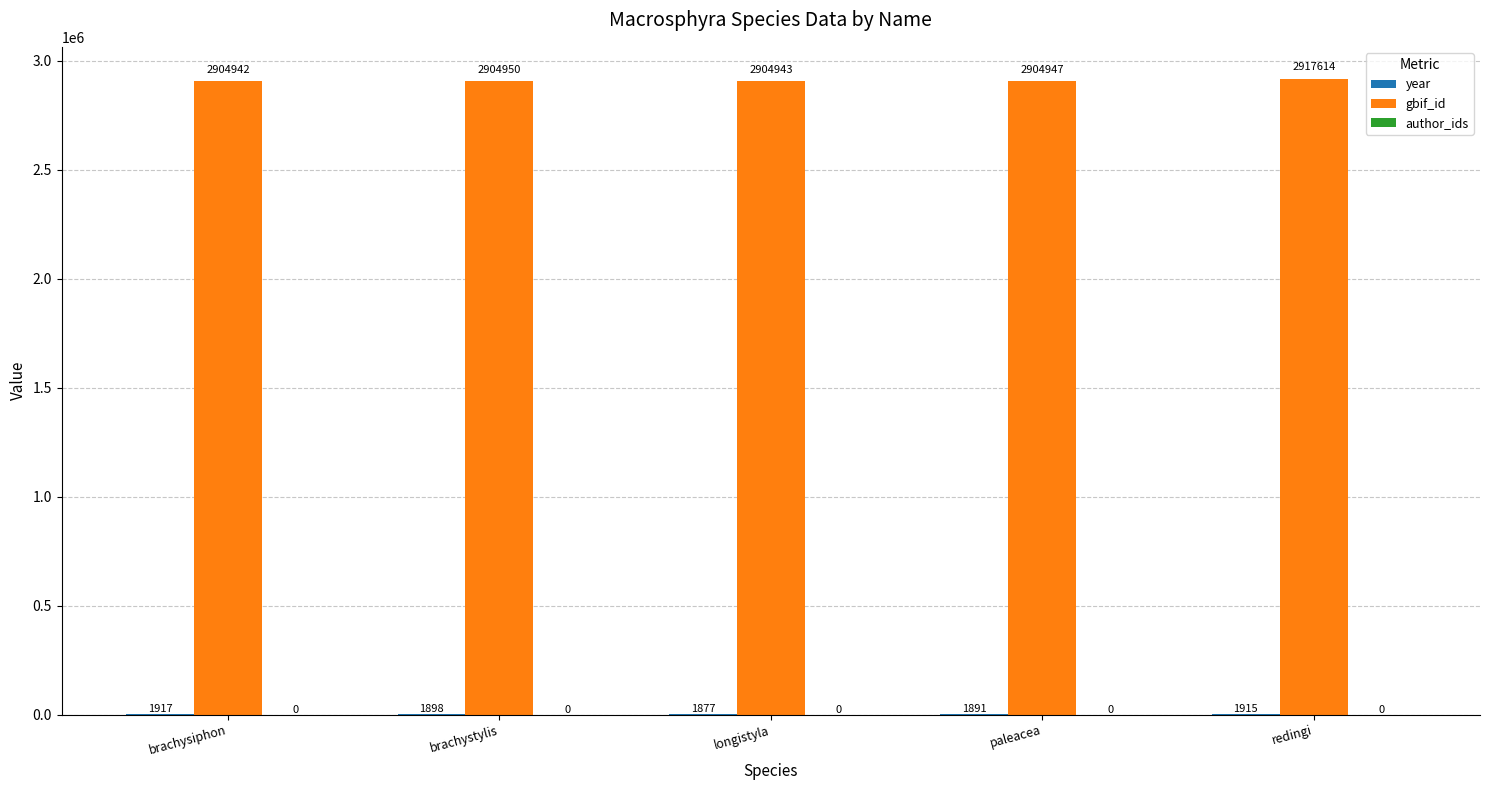

Which series has the largest total across all categories?

gbif_id